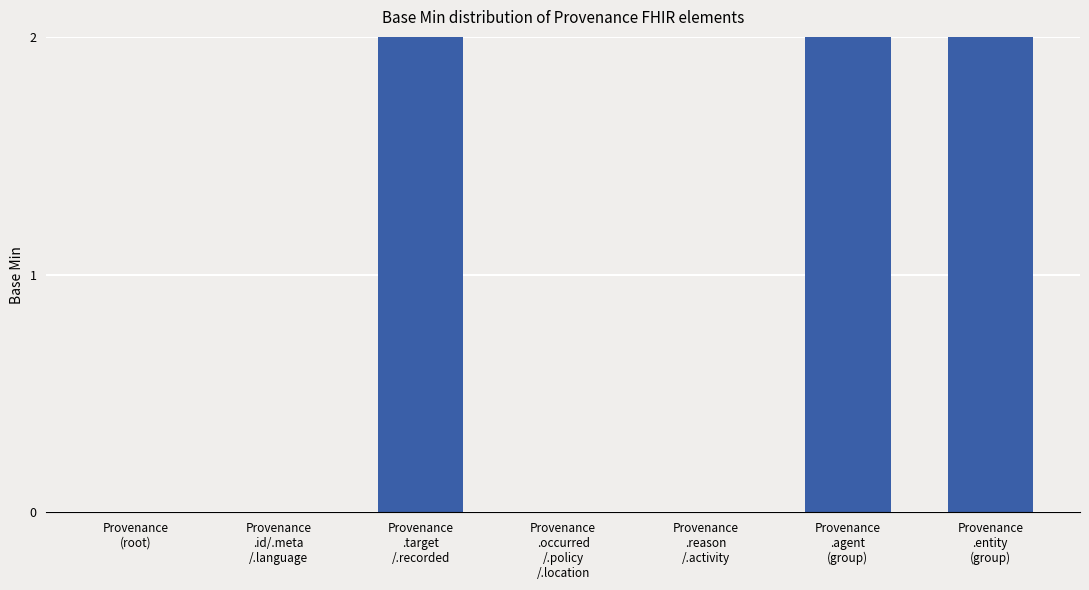

How many values are between 0 and 2?

7